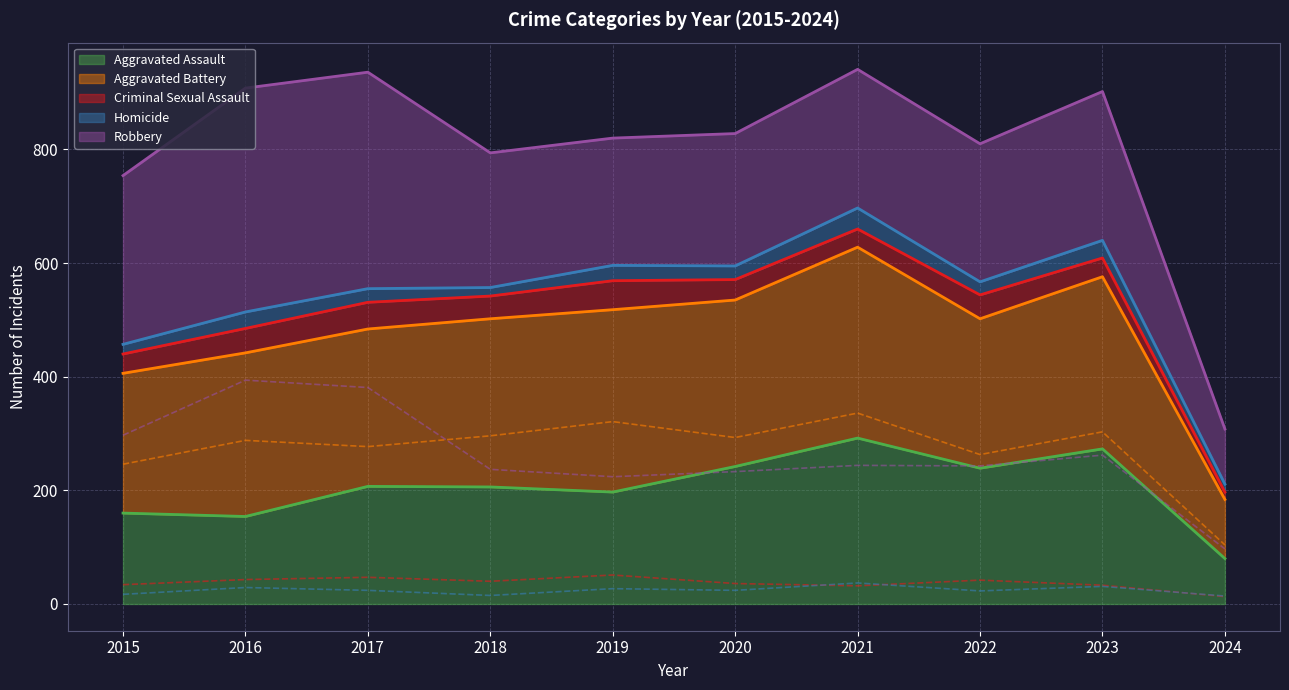

Which series has the widest spread of values?

Robbery